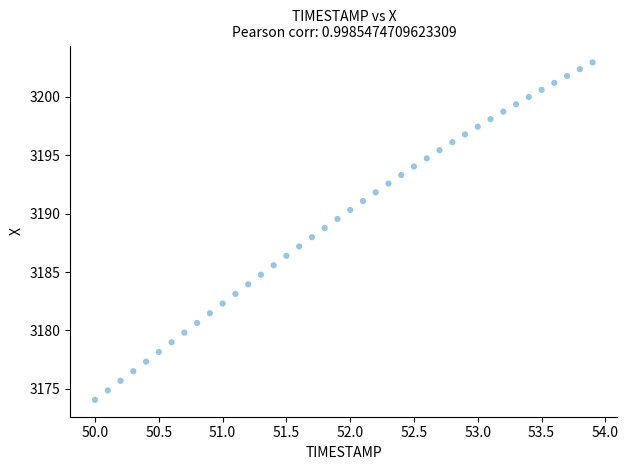

What is the range of X values (max minus min)?

3.9